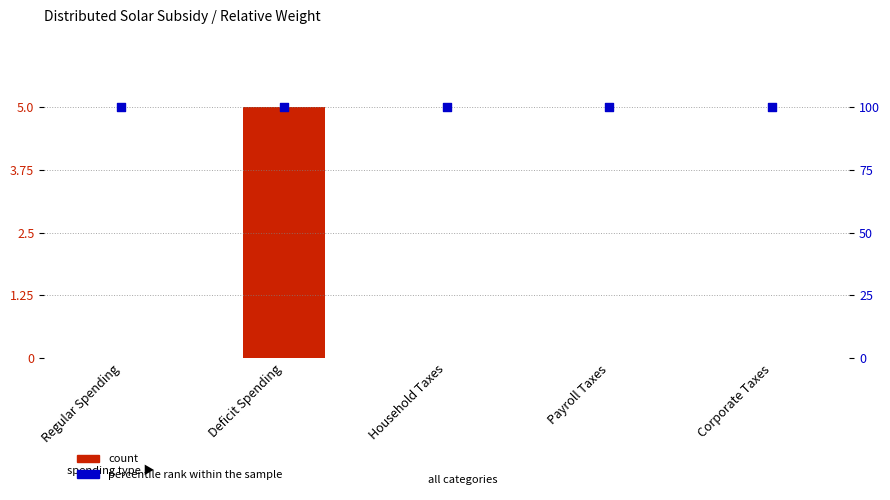

Which series contains the lowest Y value?

count